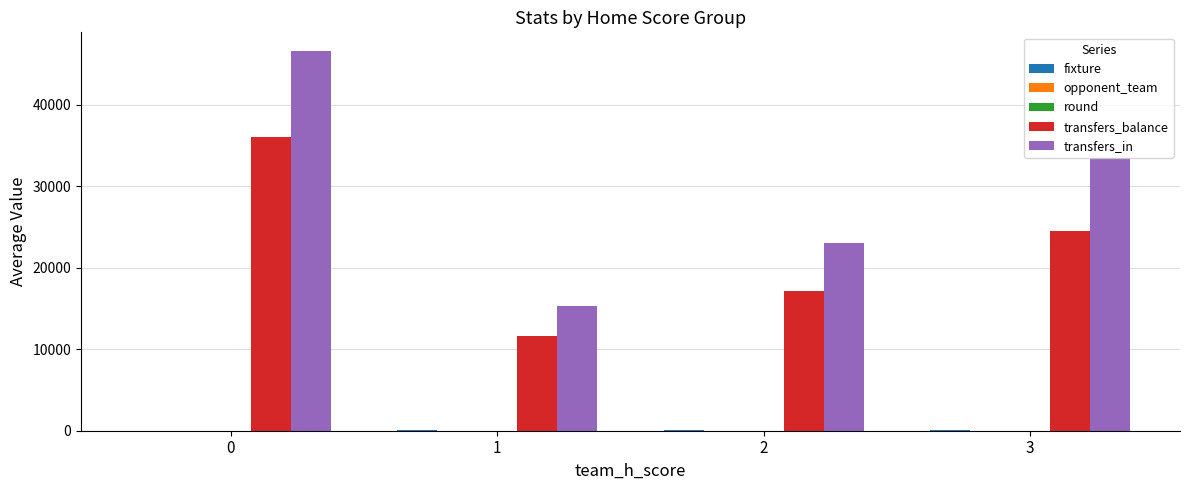

Does the chart contain stacked bars?

No